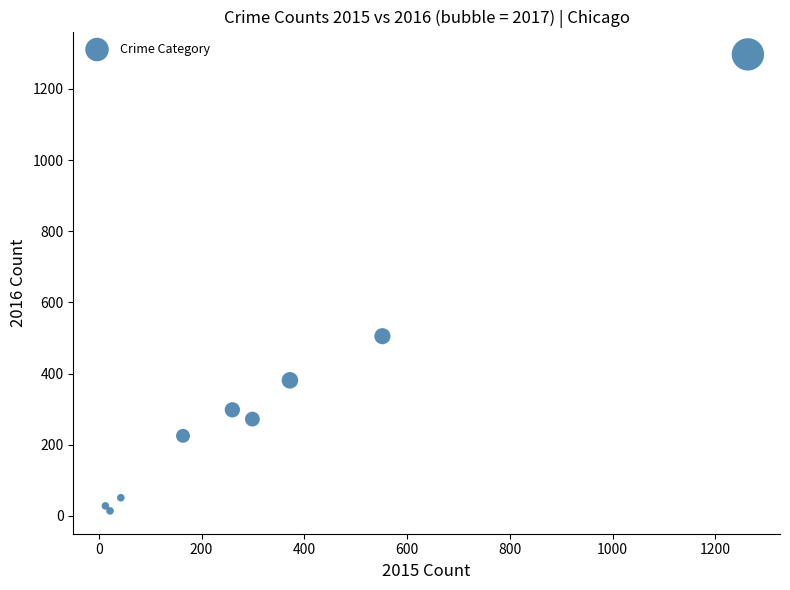

What Y value in the scatter plot is closest to 655?

505